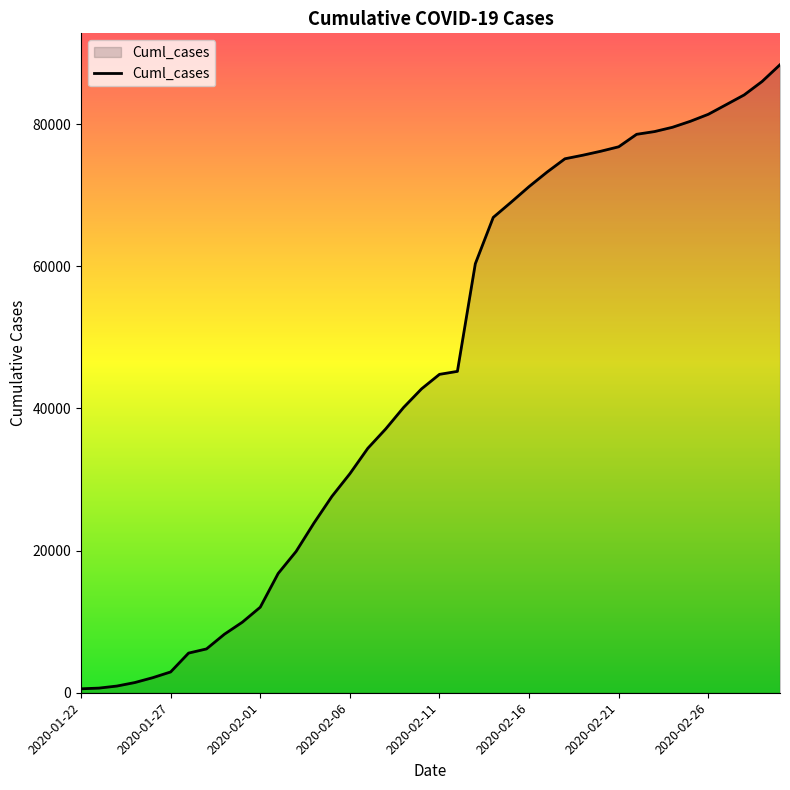

What is the difference between the maximum and minimum values?

87814